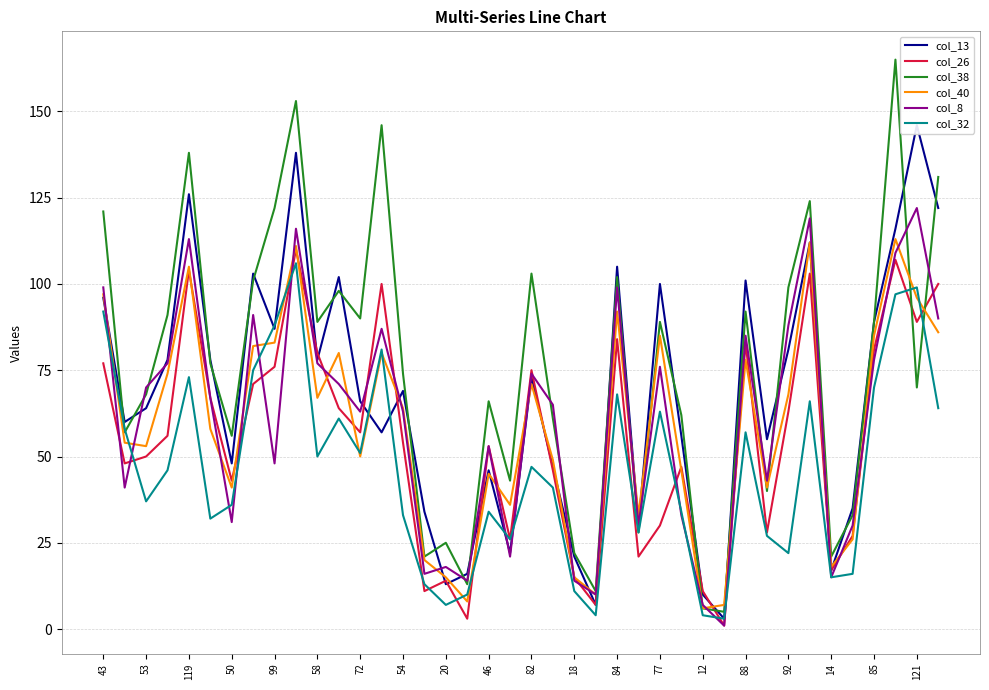

Reading left to right, what are all the values shown in this chart?

col_13: 96	60	64	78	126	78	48	103	87	138	78	102	66	57	69	34	13	16	46	22	73	47	21	7	105	30	100	56	10	3	101	55	81	112	17	35	89	116	146	122
col_26: 77	48	50	56	104	67	43	71	76	110	80	64	57	100	54	11	14	3	53	26	75	46	15	7	84	21	30	47	11	1	83	28	63	103	17	27	81	107	89	100
col_38: 121	57	68	91	138	77	56	101	122	153	89	98	90	146	74	21	25	13	66	43	103	61	22	11	102	28	89	62	6	5	92	40	99	124	21	33	89	165	70	131
col_40: 97	54	53	74	105	58	41	82	83	111	67	80	50	80	64	20	15	8	45	36	71	49	15	10	92	33	85	46	6	7	78	41	68	112	18	26	85	113	96	86
col_8: 99	41	70	77	113	67	31	91	48	116	77	71	63	87	63	16	18	14	53	21	74	65	14	10	99	30	76	33	7	1	85	43	88	119	15	30	78	109	122	90
col_32: 92	58	37	46	73	32	36	75	88	106	50	61	51	81	33	13	7	10	34	26	47	41	11	4	68	28	63	34	4	3	57	27	22	66	15	16	70	97	99	64